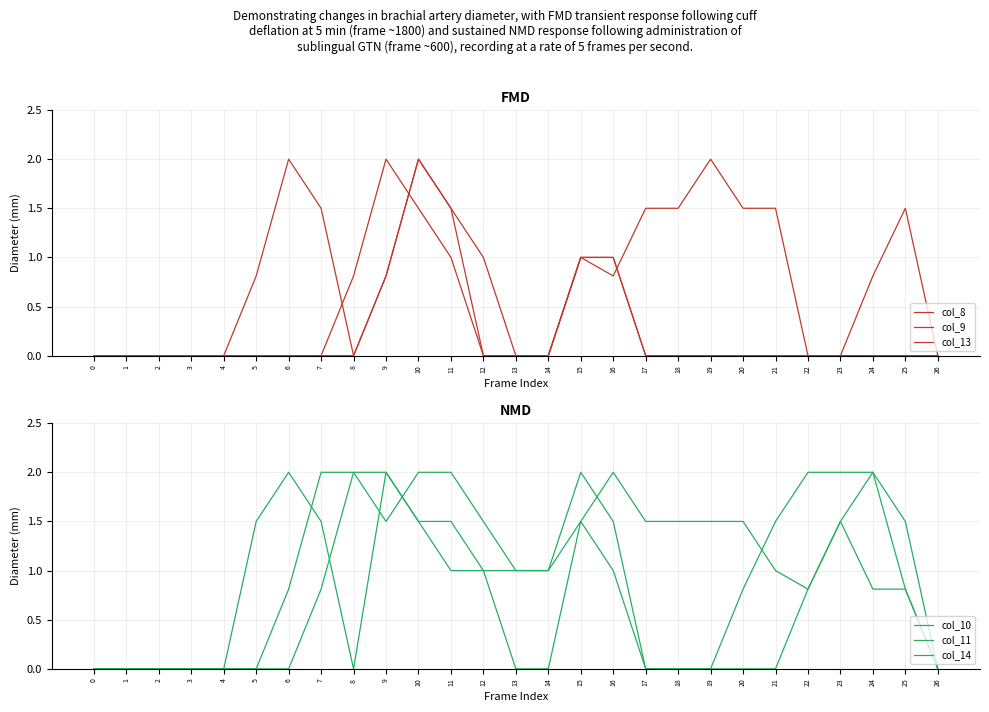

Which category has the highest value across all series?

10